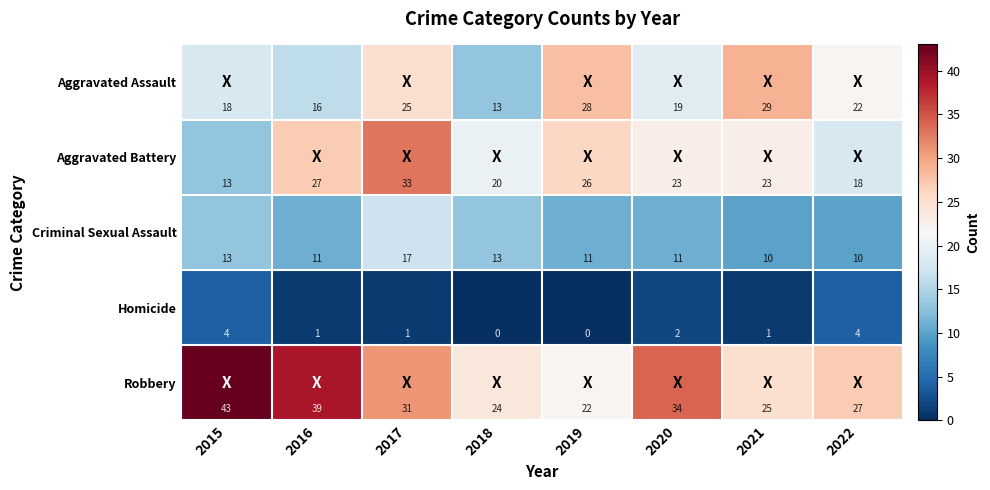

The value of Robbery at 2022 is 27. True or false?

True